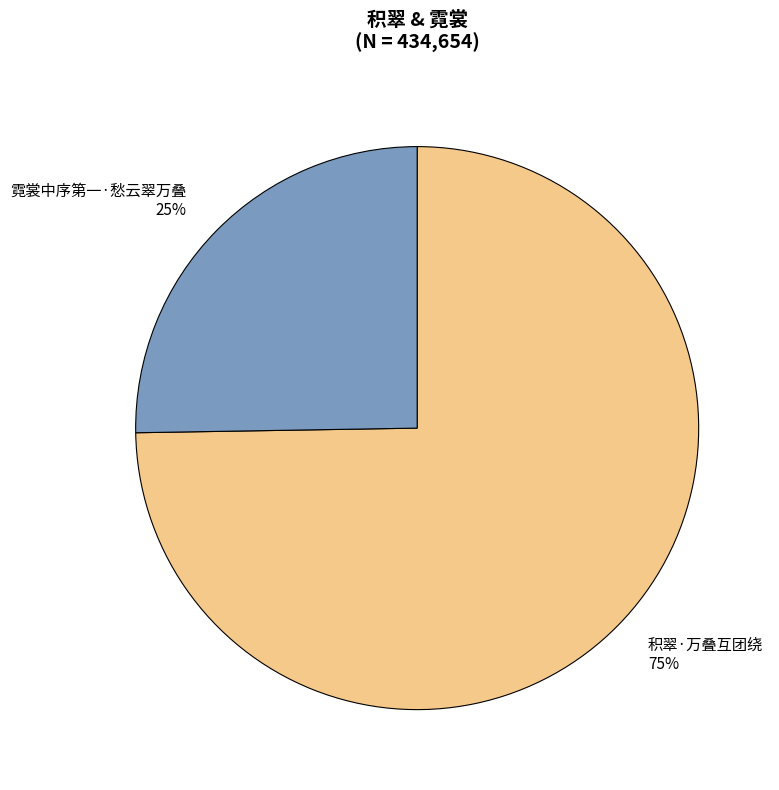

The 积翠·万叠互团绕 slice represents 84% of the pie. True or false?

False